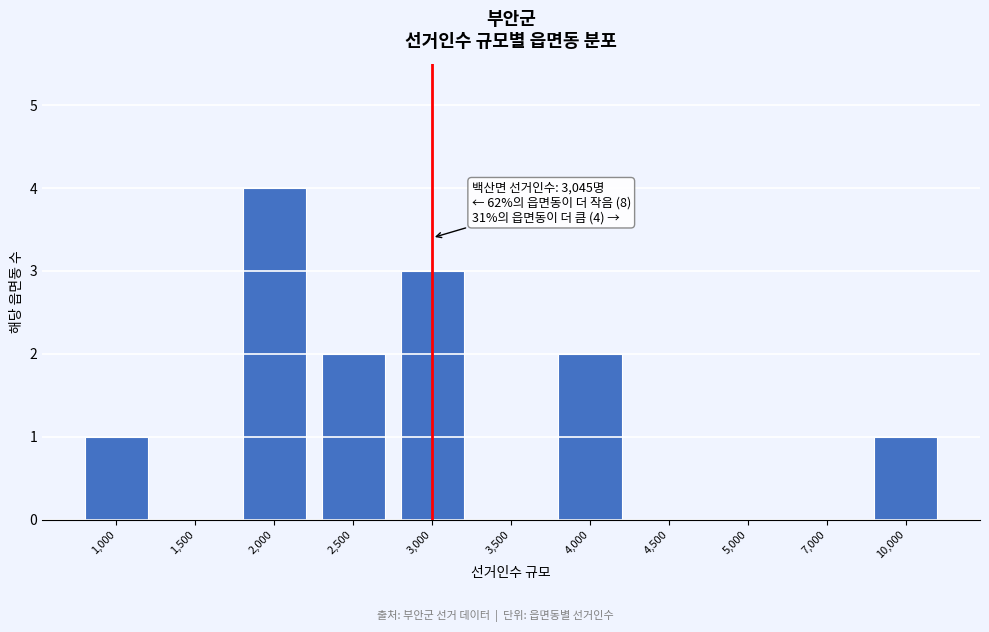

Reading left to right, extract all data points from this chart.

1,000=1	1,500=0	2,000=4	2,500=2	3,000=3	3,500=0	4,000=2	4,500=0	5,000=0	7,000=0	10,000=1